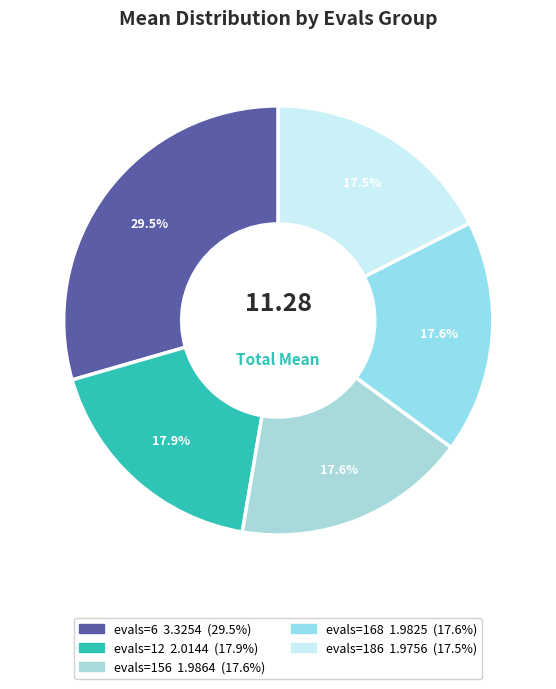

How many segments does this pie chart have?

5